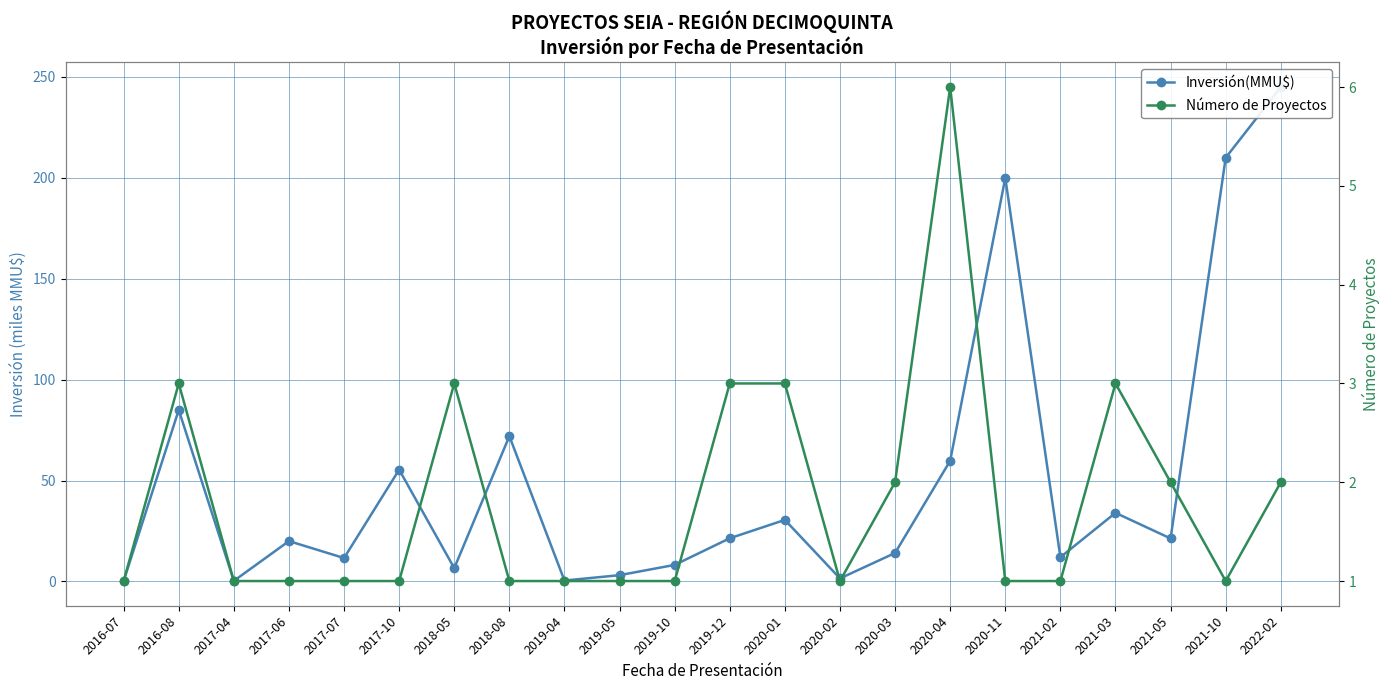

After their last crossing, which series has the higher values: Número de Proyectos or Inversión(MMU$)?

Inversión(MMU$)